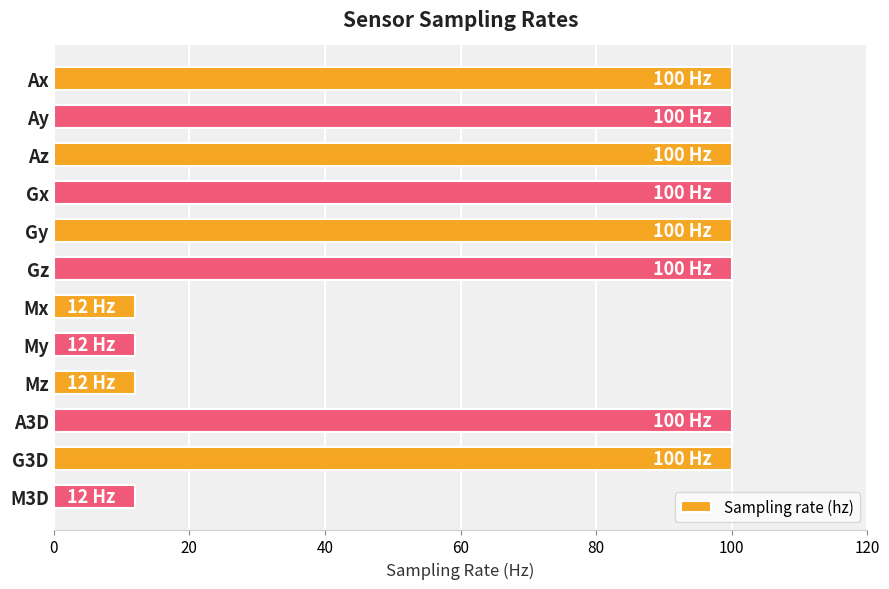

What is the average value?

71